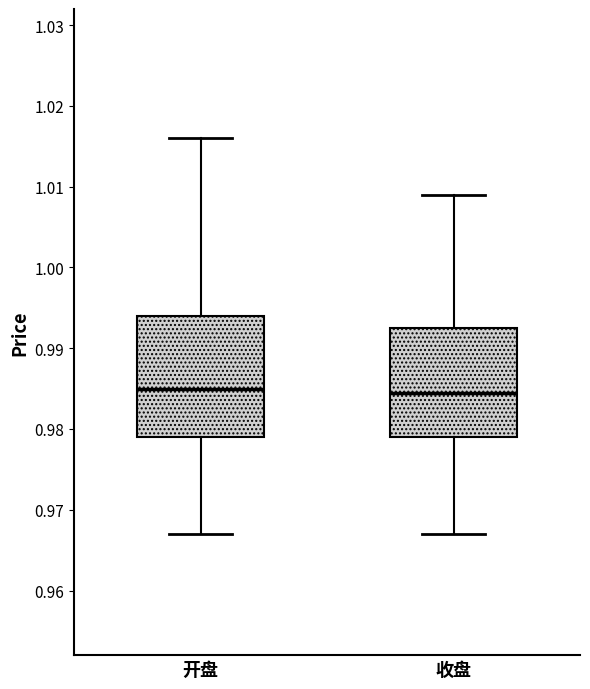

Where is the upper edge of the box for 收盘 on the y-axis? The values are not printed on the chart, so give them approximately, as read against the axis.

0.993